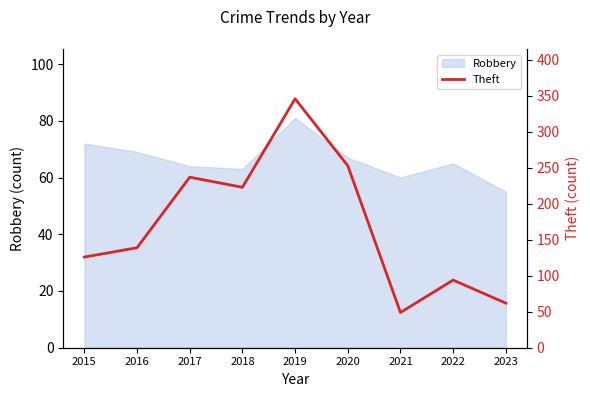

At which label does Robbery reach its minimum?

2023